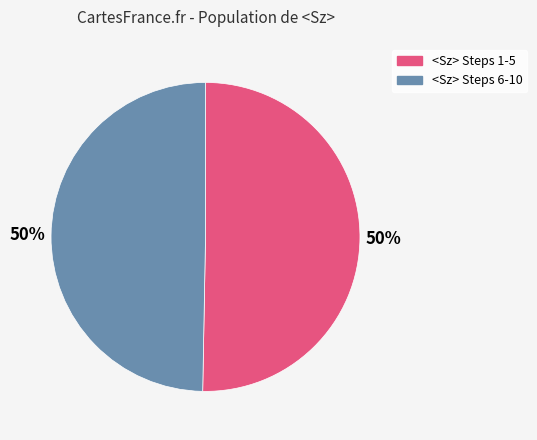

To the nearest percent, what is the average slice percentage?

50%